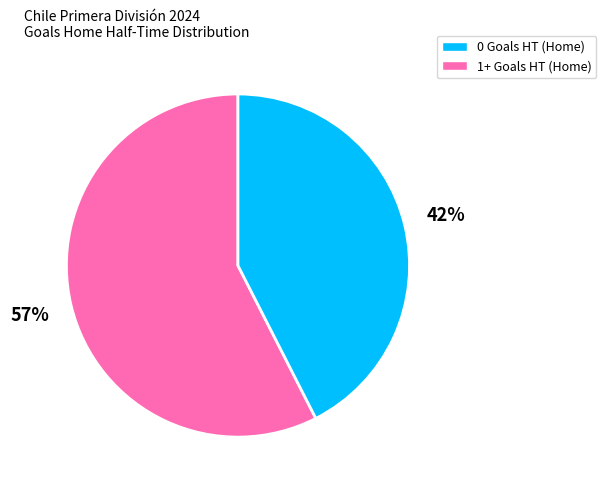

Which slice is the smallest?

1+